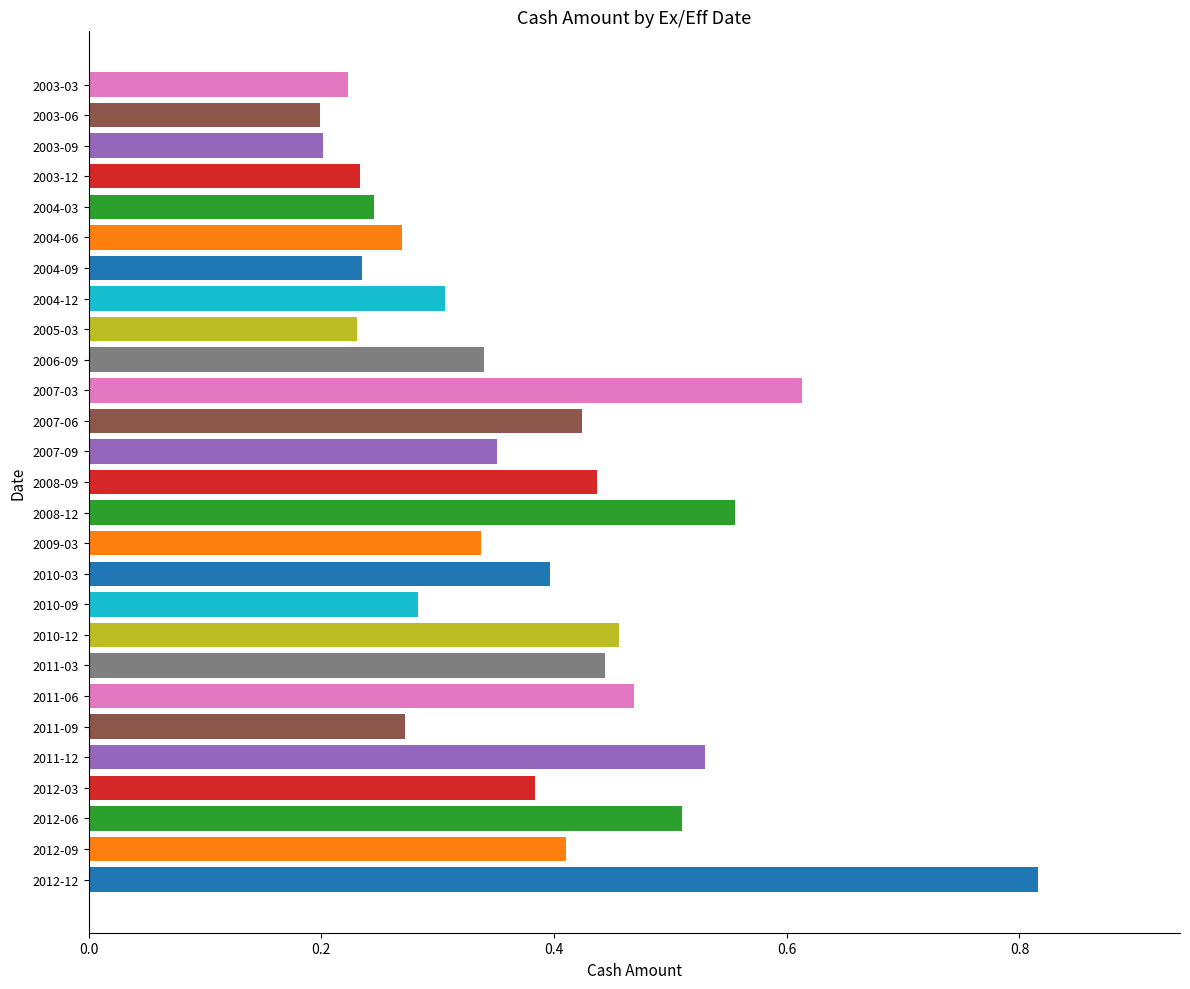

Count the values in the range 0 to 1.

27